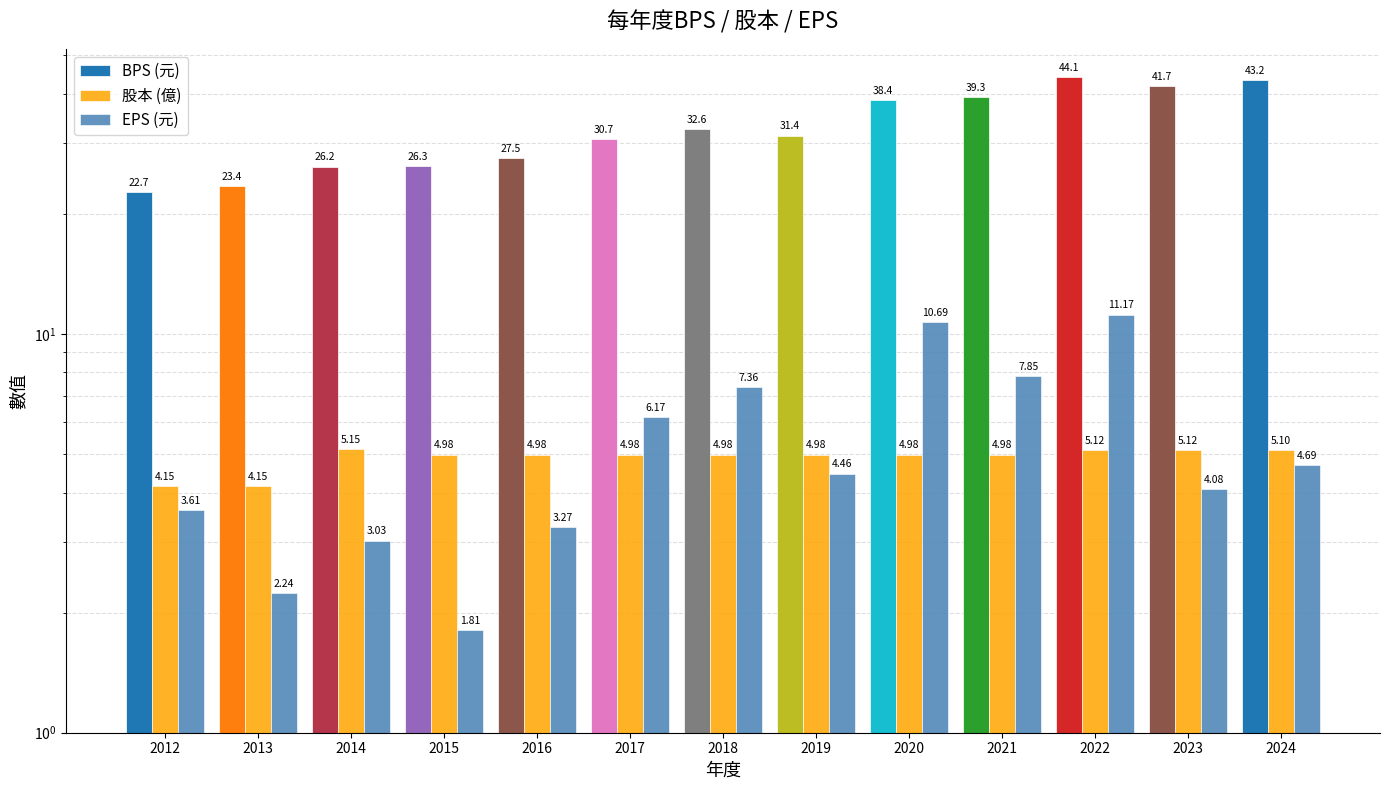

What is the difference between the second highest and second lowest values in the BPS (元) series?

19.8